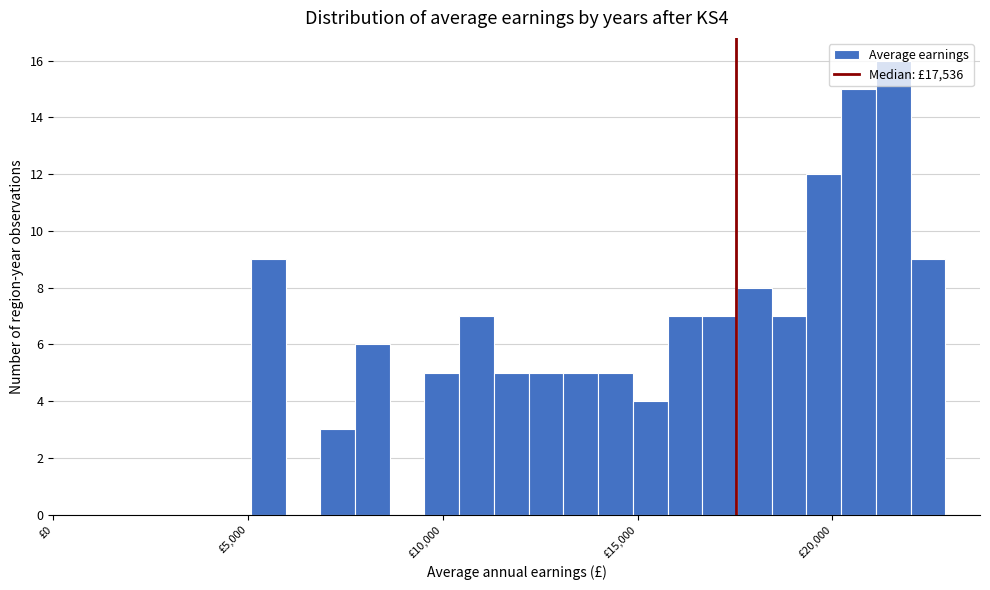

Read against the x-axis, roughly where is the centre of the tallest bar?

21500